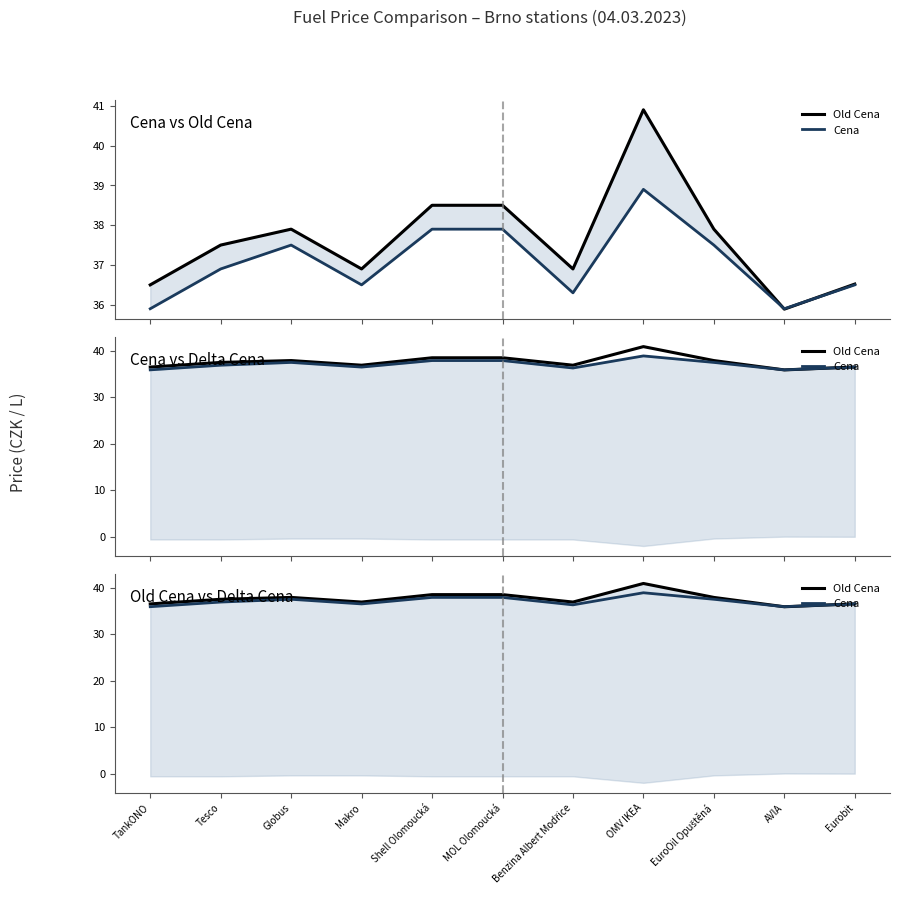

Where is the first local maximum for Cena?

Globus